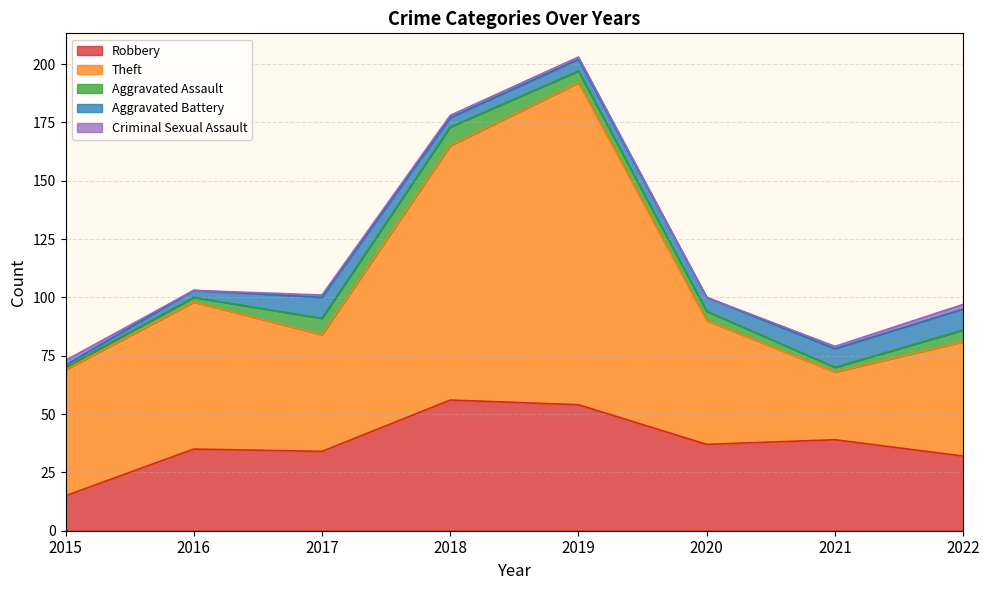

What are all the series names shown in the legend?

Robbery, Theft, Aggravated Assault, Aggravated Battery, Criminal Sexual Assault